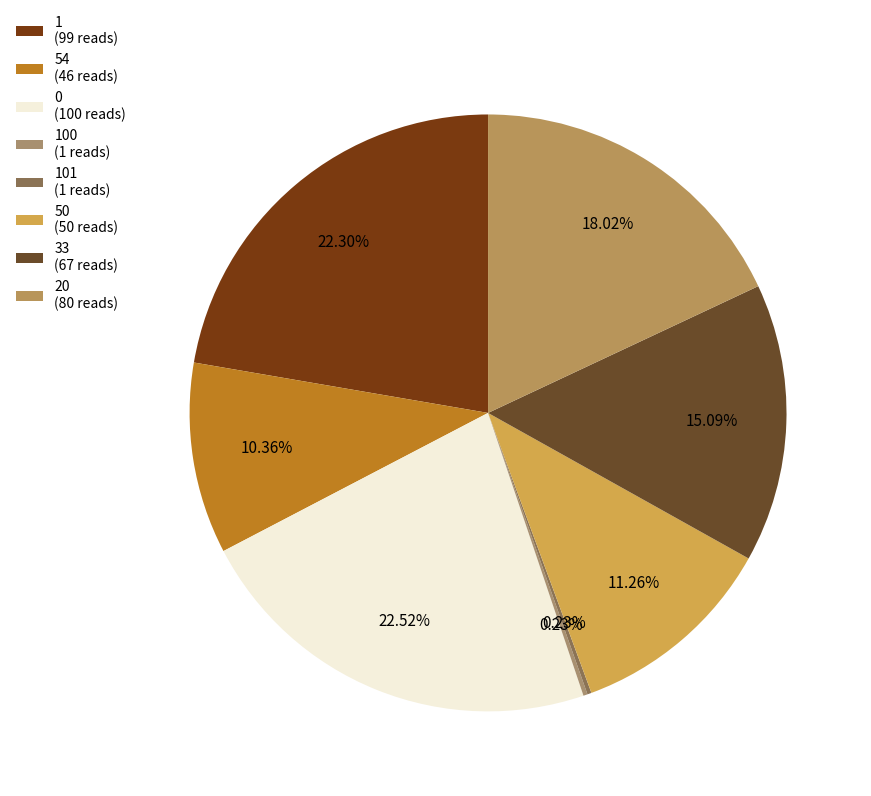

Rank the categories by value from highest to lowest.

0, 1, 20, 33, 50, 54, 100, 101